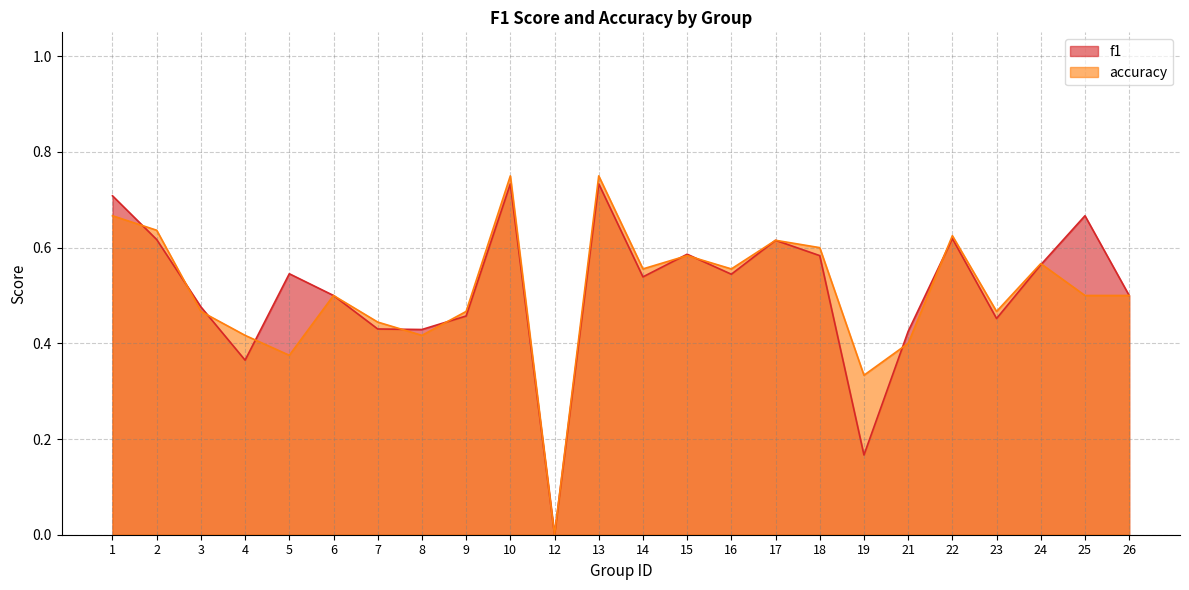

Reading right to left, what are all the values shown in this chart?

f1: 26=0.5	25=0.7	24=0.6	23=0.5	22=0.6	21=0.4	19=0.2	18=0.6	17=0.6	16=0.5	15=0.6	14=0.5	13=0.7	12=0.0	10=0.7	9=0.5	8=0.4	7=0.4	6=0.5	5=0.5	4=0.4	3=0.5	2=0.6	1=0.7
accuracy: 26=0.5	25=0.5	24=0.6	23=0.5	22=0.6	21=0.4	19=0.3	18=0.6	17=0.6	16=0.6	15=0.6	14=0.6	13=0.8	12=0.0	10=0.8	9=0.5	8=0.4	7=0.4	6=0.5	5=0.4	4=0.4	3=0.5	2=0.6	1=0.7